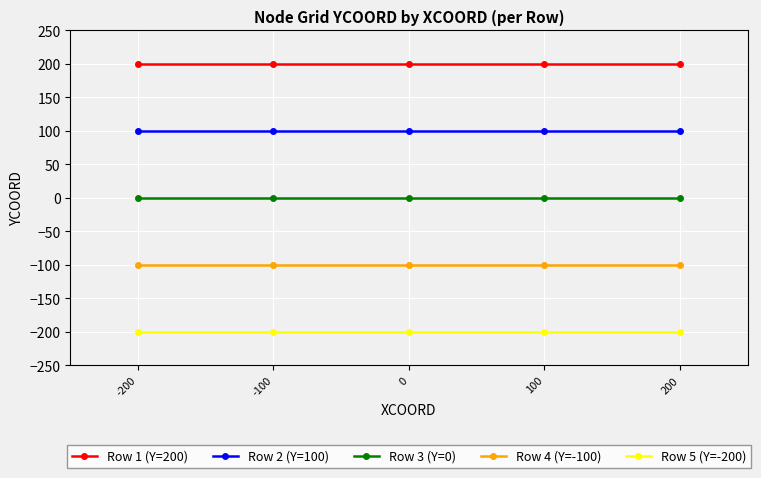

True or false: Row 1 (Y=200) and Row 5 (Y=-200) intersect in this chart.

False